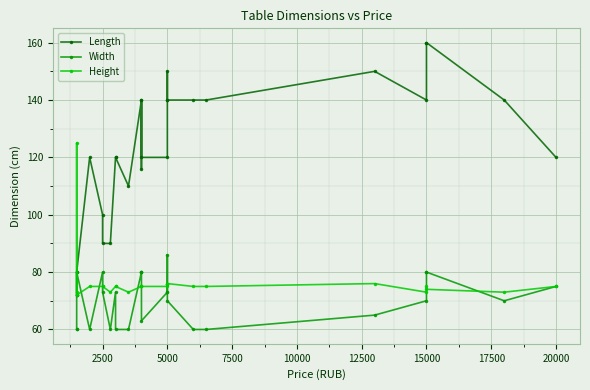

Rank the series by their maximum value, from highest to lowest.

Length, Height, Width